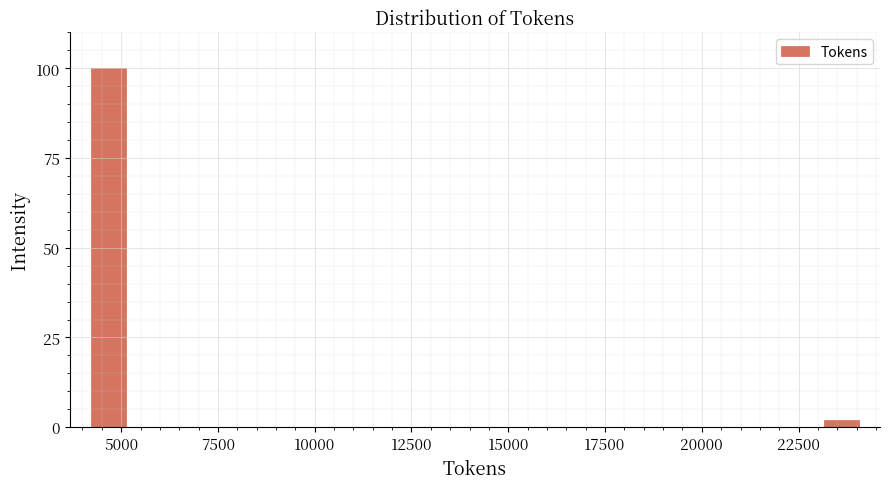

Read against the x-axis, roughly where is the centre of the tallest bar?

4500